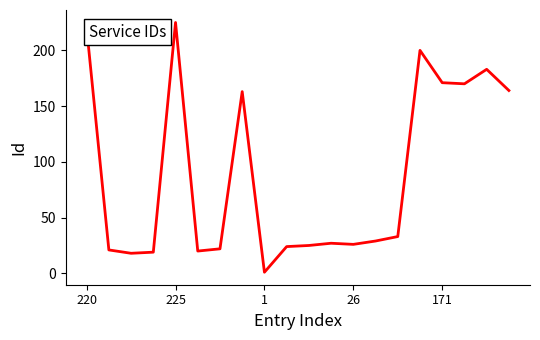

What is the greatest value displayed?

225